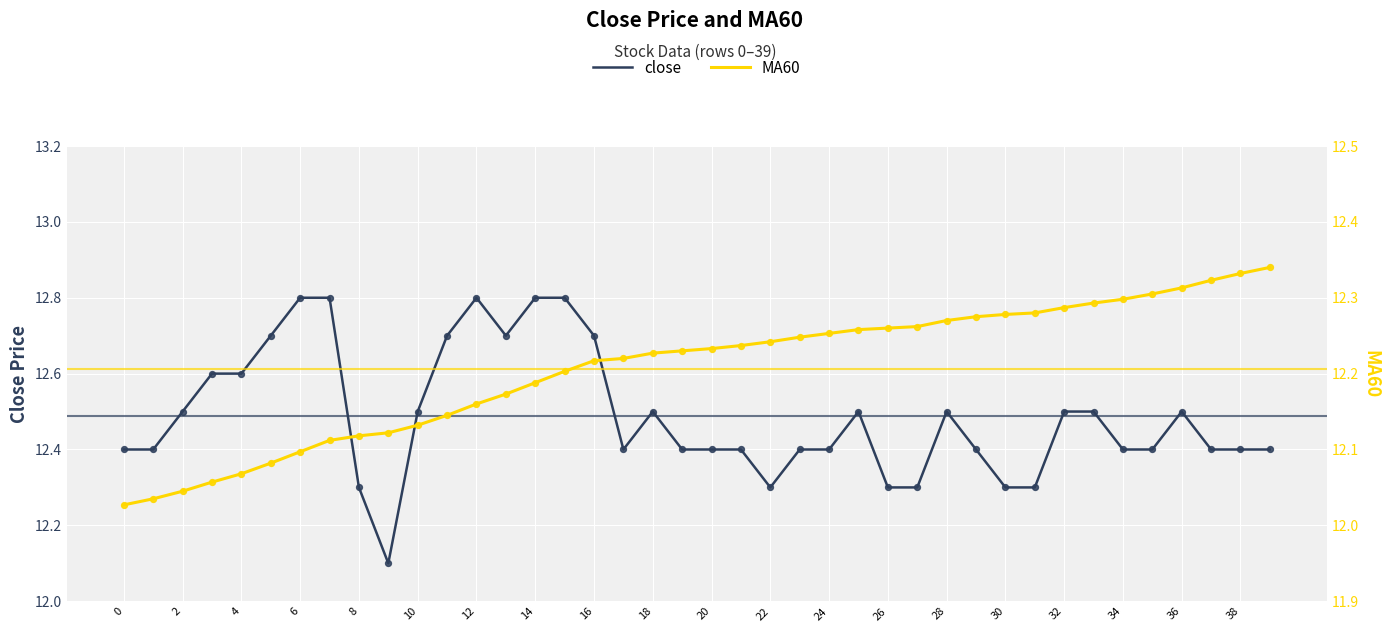

The value of close at 22 is 18.3. True or false?

False